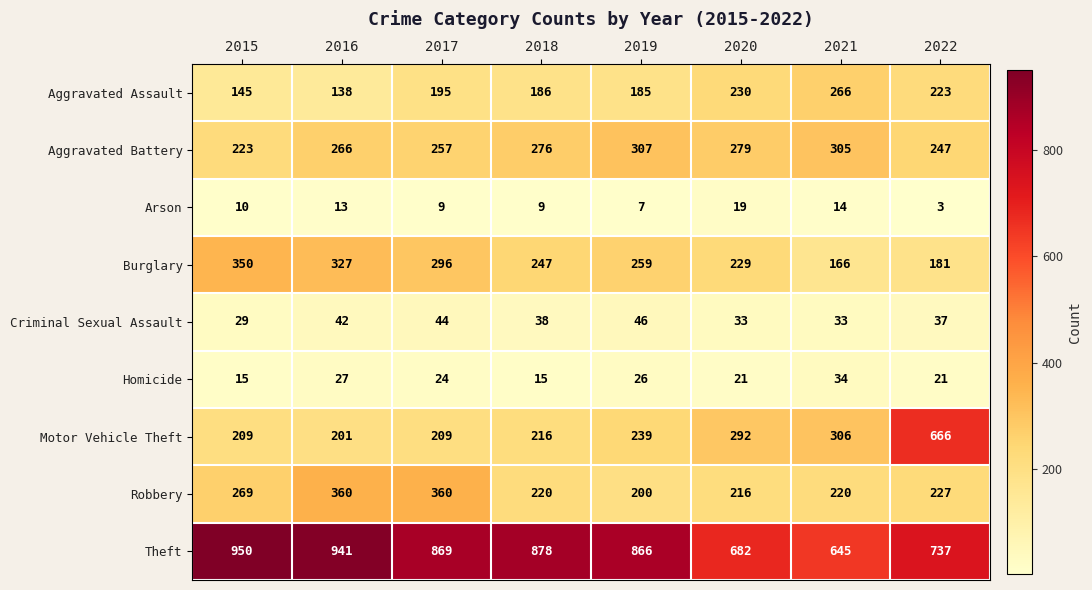

At which category does the chart reach its peak across all series?

2015